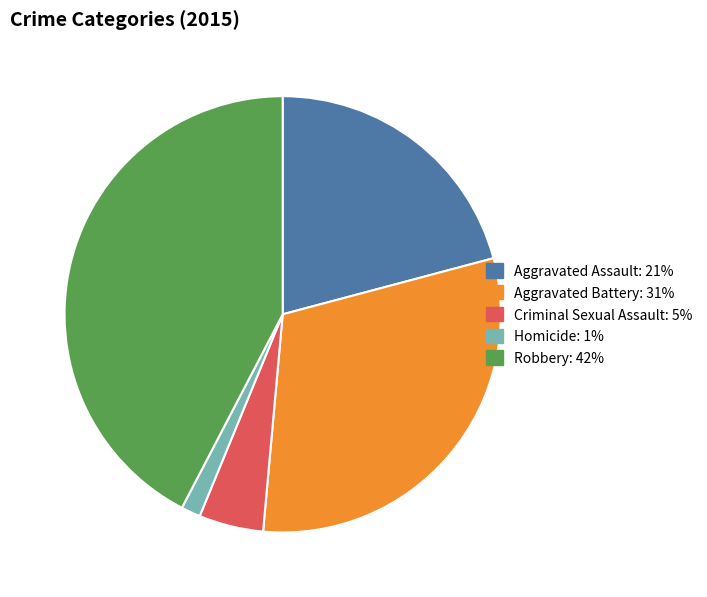

Does any single category account for the majority?

No